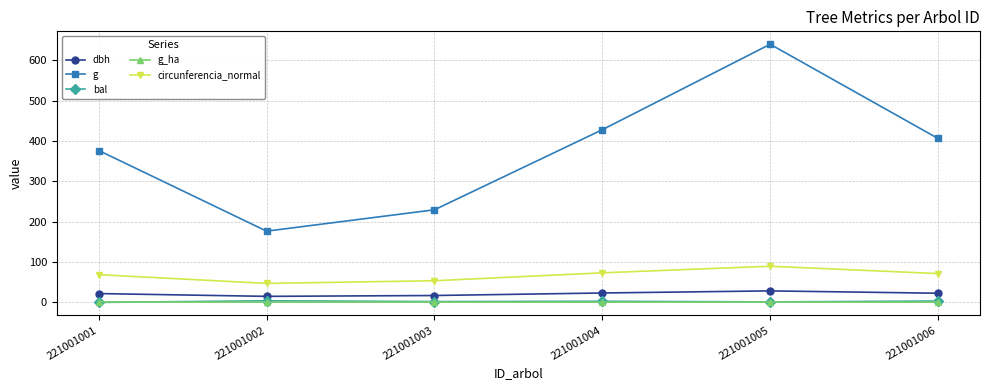

Which series has the largest total across all categories?

g